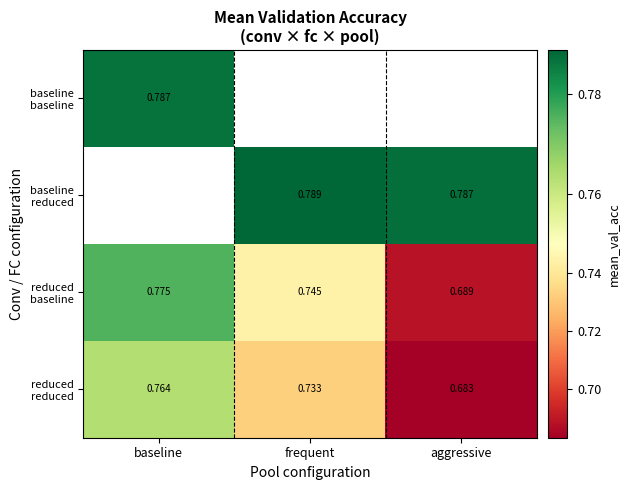

True or false: baseline reduced has a value of 0.8 at frequent.

True